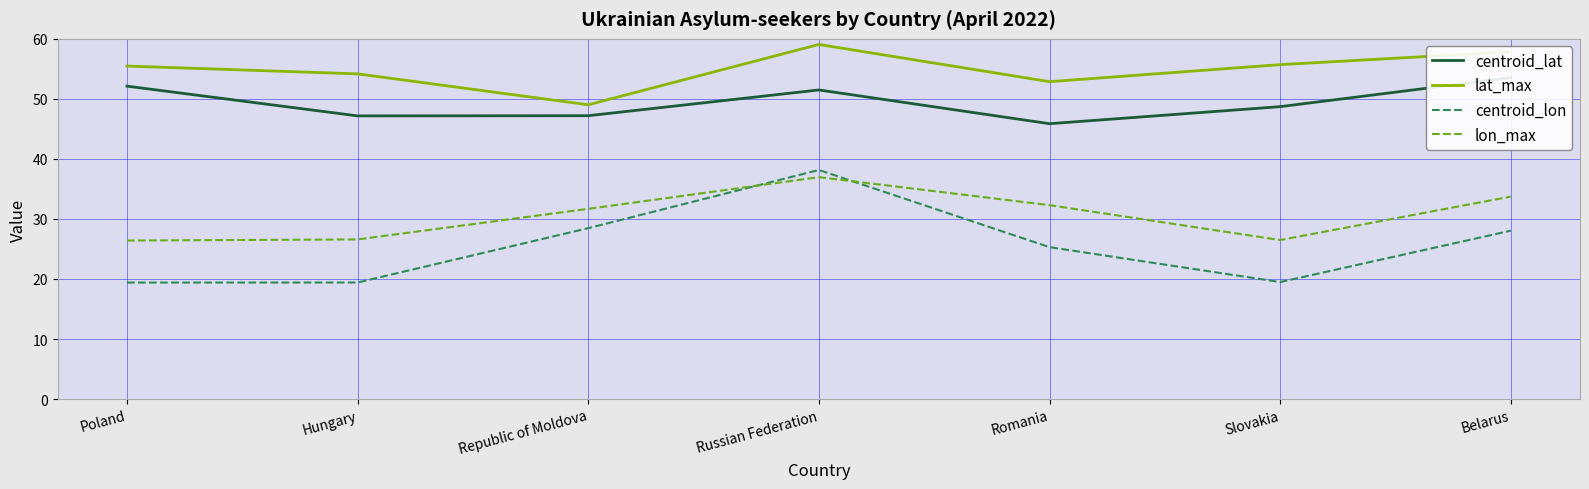

Which label corresponds to the smallest value in the chart?

Poland